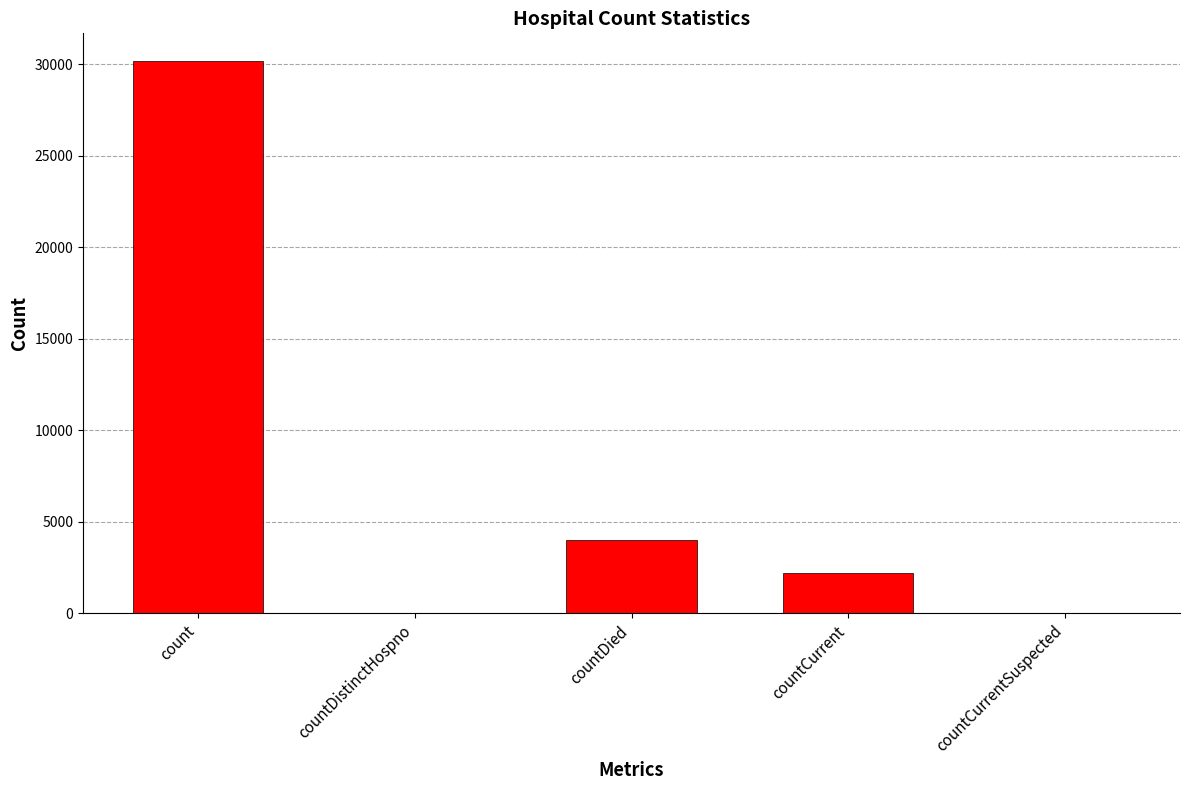

Reading left to right, transcribe all the data shown in this chart.

count=30173	countDistinctHospno=0	countDied=4024	countCurrent=2188	countCurrentSuspected=0